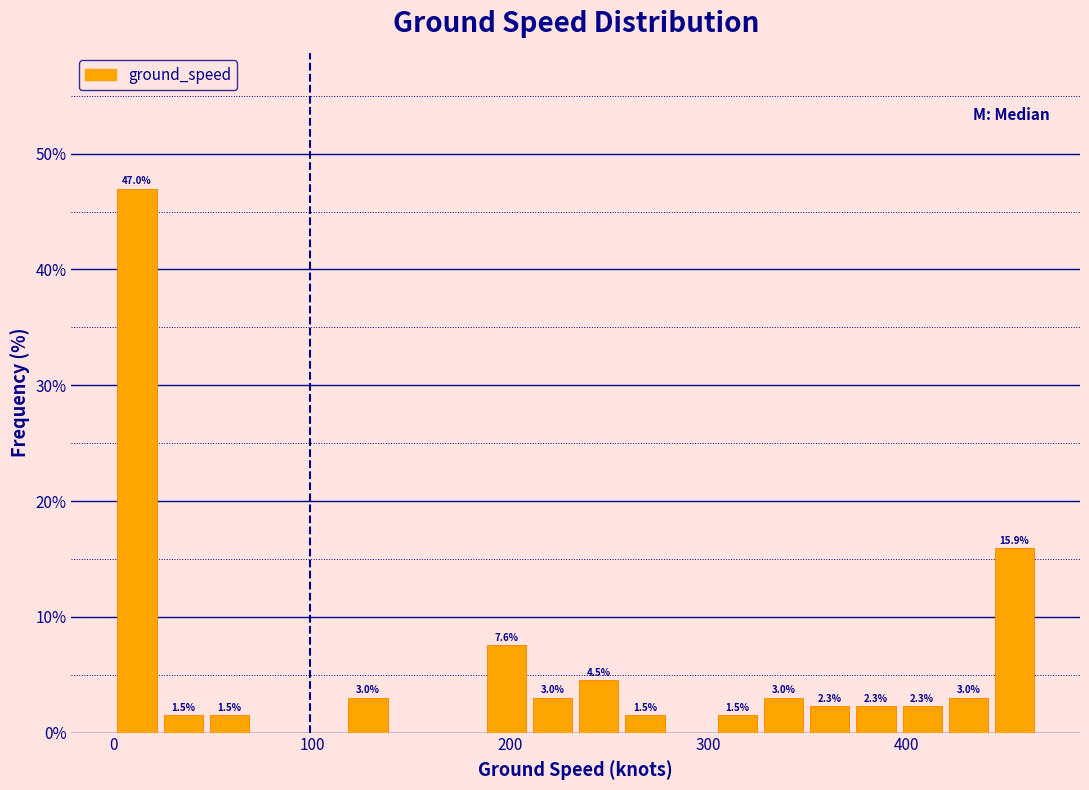

Around what value on the x-axis is the tallest bar? Give the approximate position of its centre, as read against the axis.

10